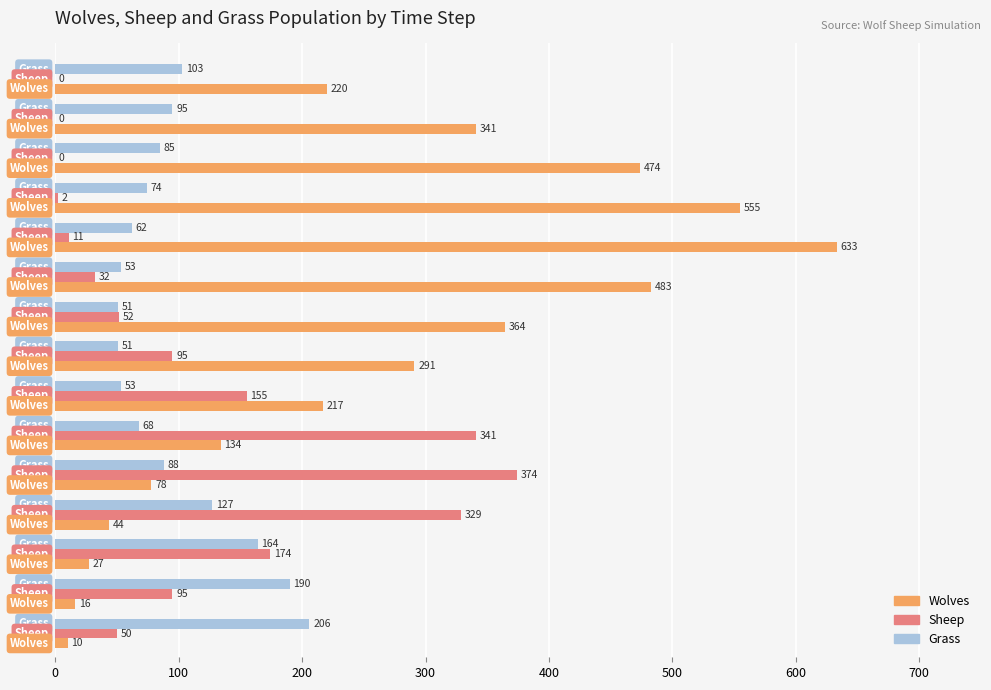

Which series has the largest total across all categories?

Wolves